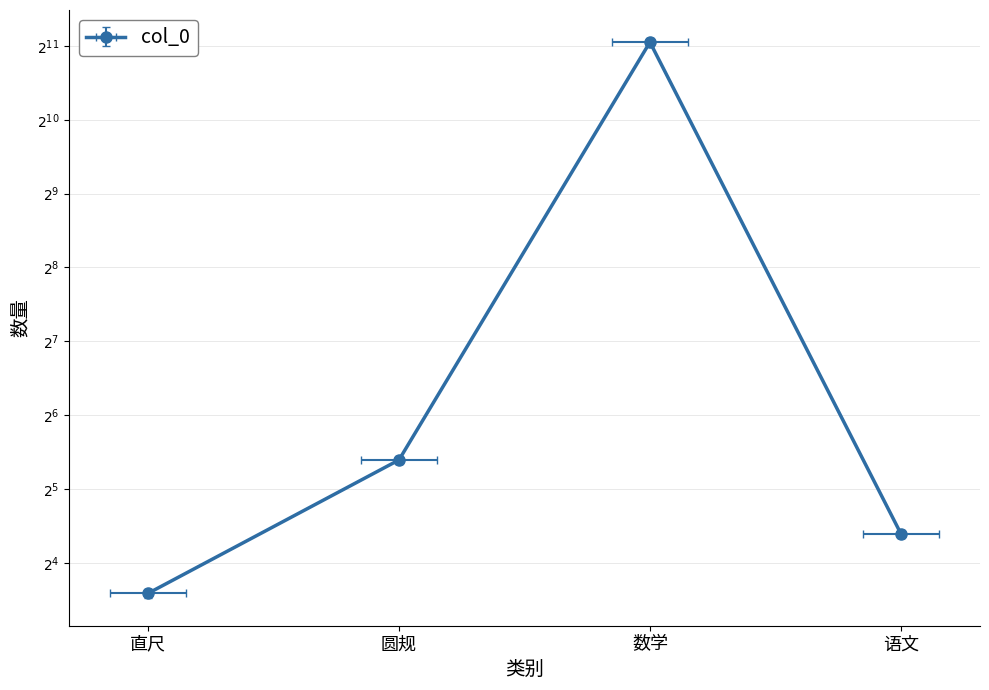

How many series are shown in this chart?

1